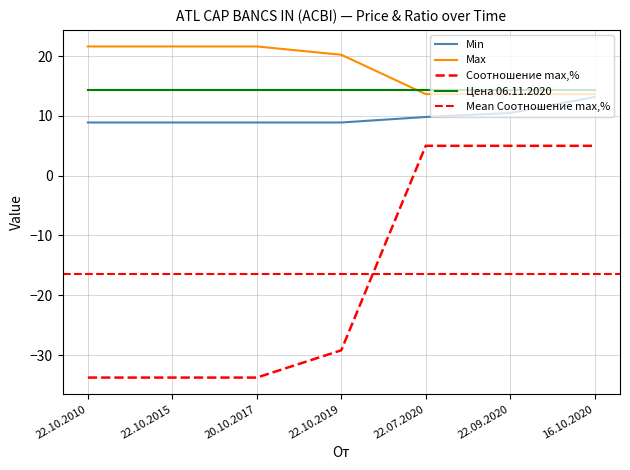

The value of Соотношение max,% at 20.10.2017 is -14.7. True or false?

False